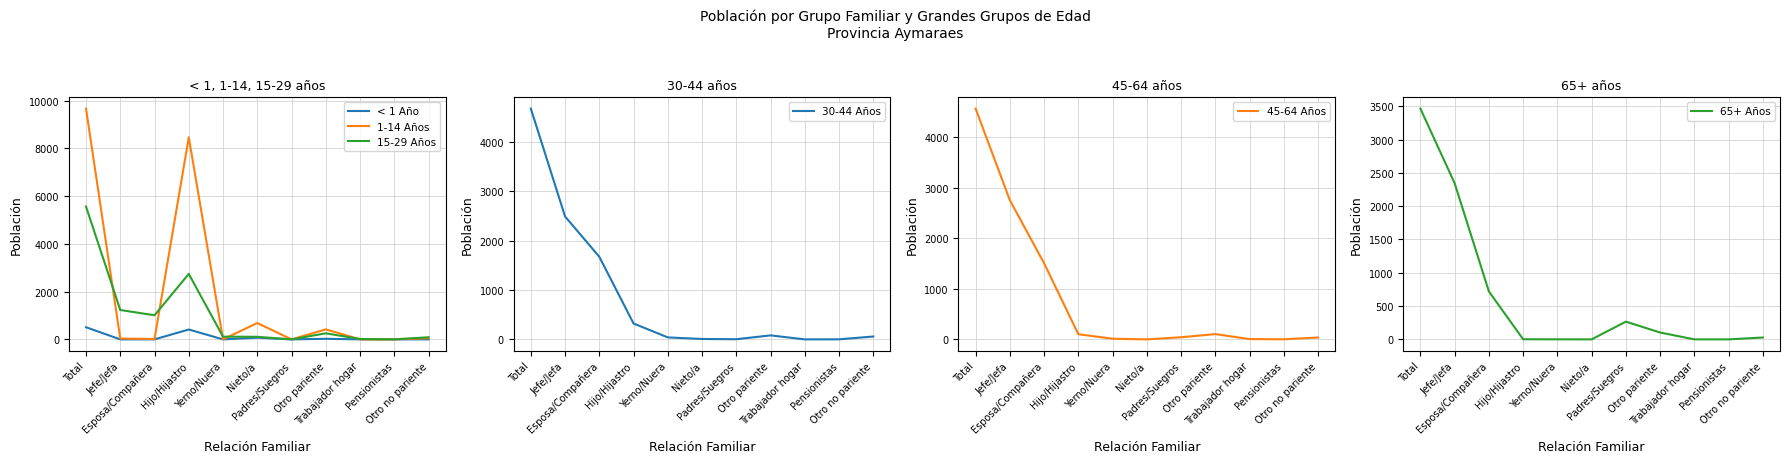

How many series are shown in this chart?

6